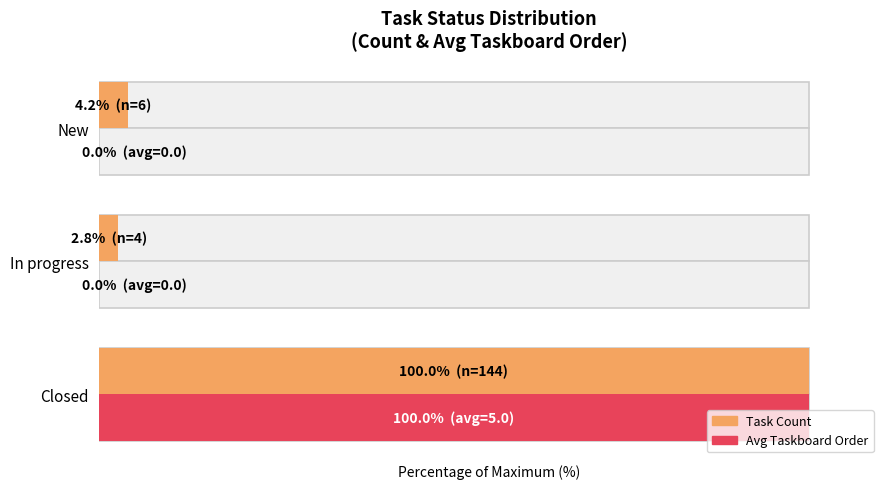

What is the average value of the Task Count series?

35.6